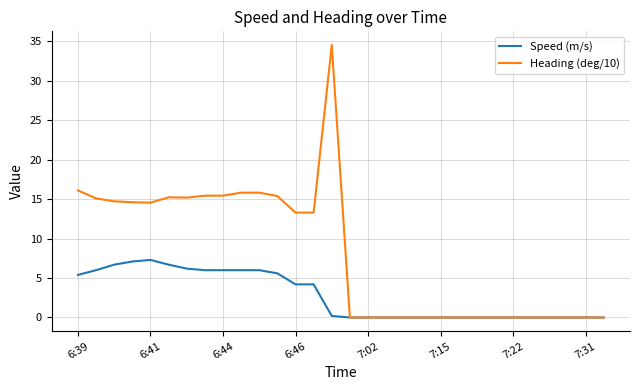

Rank the series by their maximum value, from lowest to highest.

Speed (m/s), Heading (deg/10)